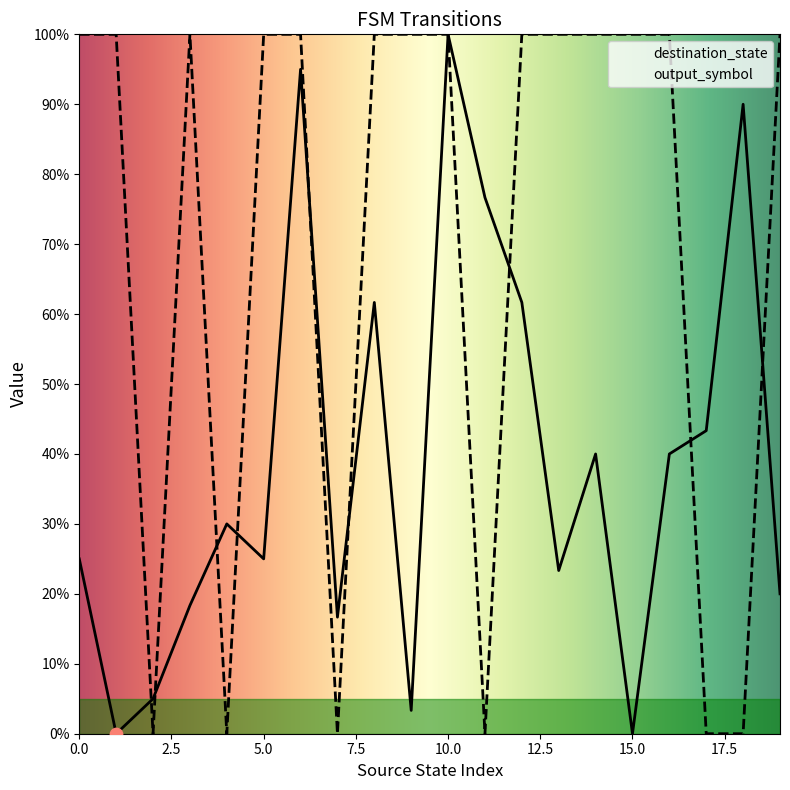

Which series has the largest Y range (max minus min)?

destination_state